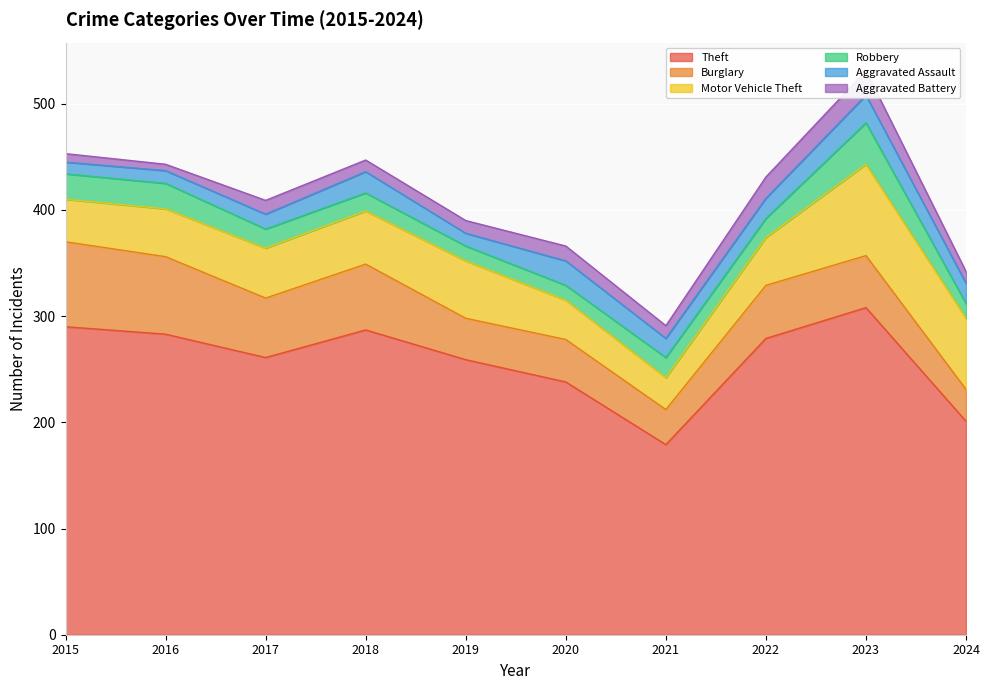

True or false: Theft and Aggravated Battery cross at least once.

False